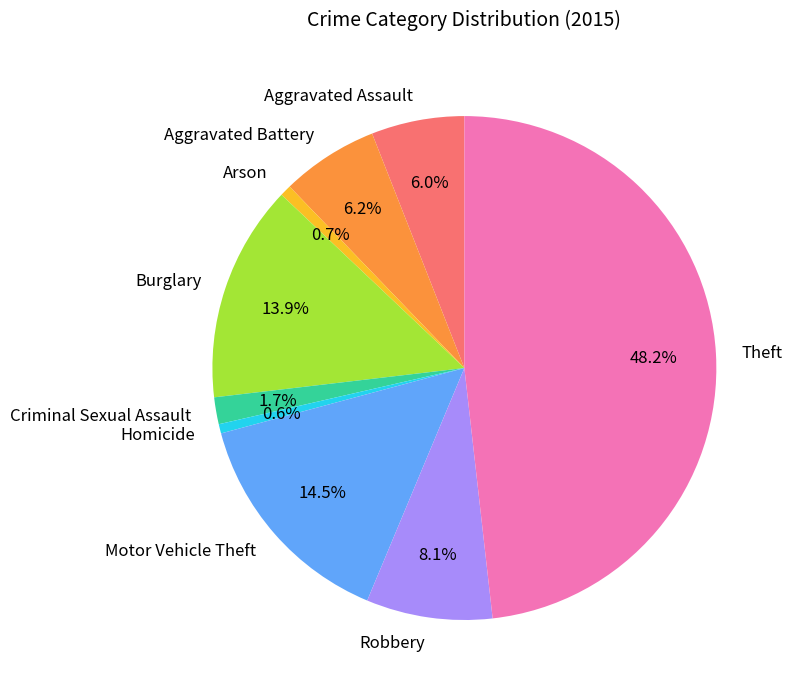

To the nearest percent, what portion does Aggravated Battery represent?

6%